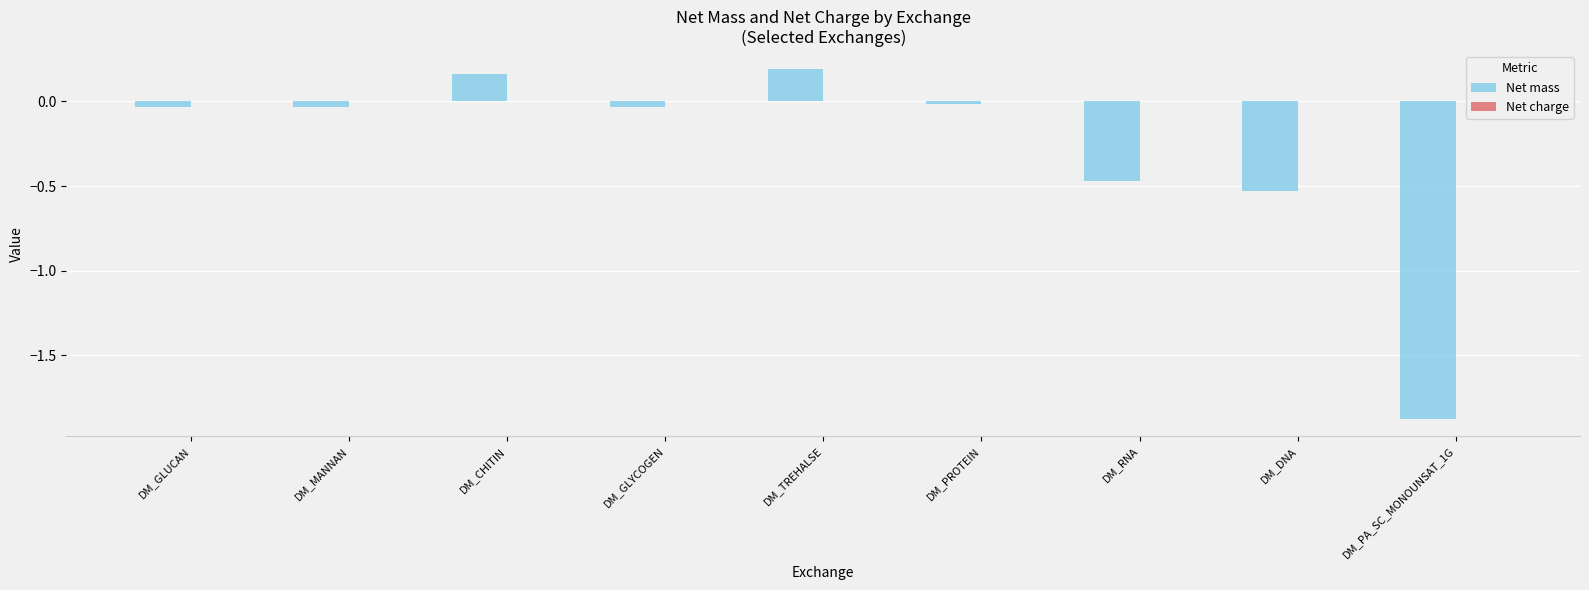

Between DM_GLYCOGEN and DM_TREHALSE, which series saw the biggest shift?

Net mass